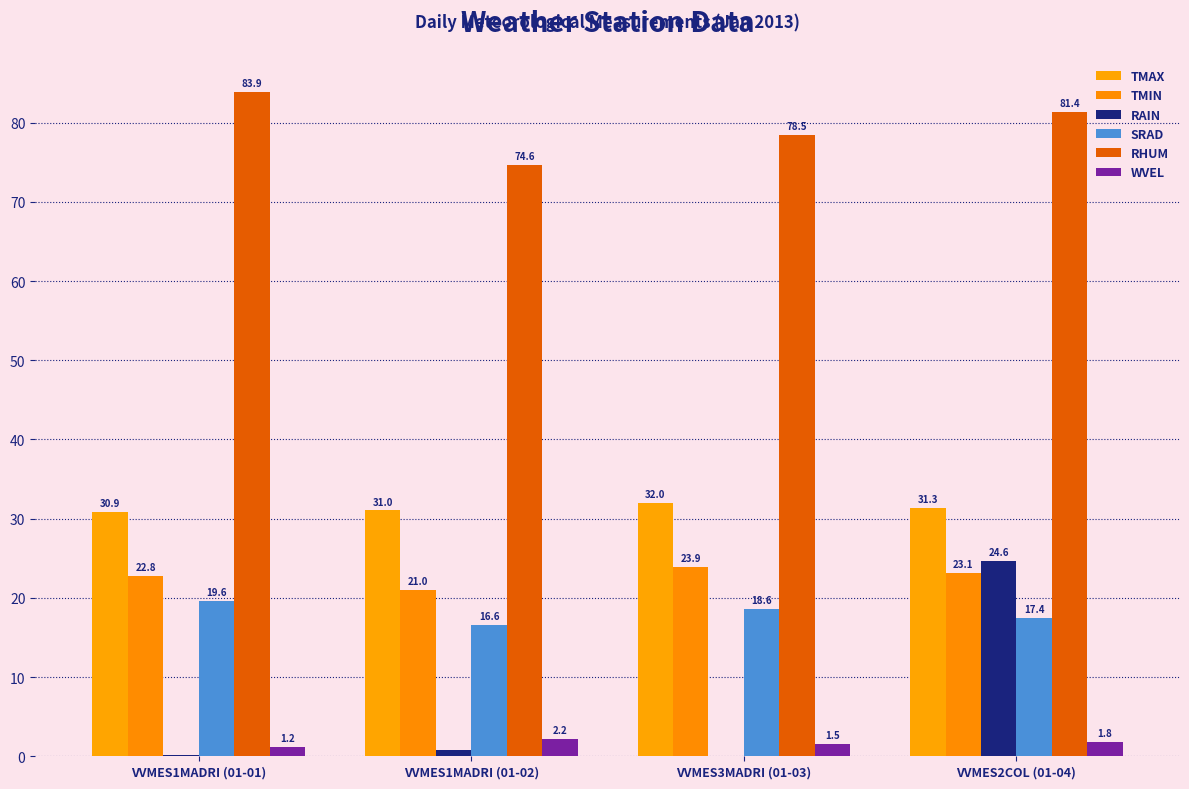

What position from the right is VVMES1MADRI (01-01)?

4